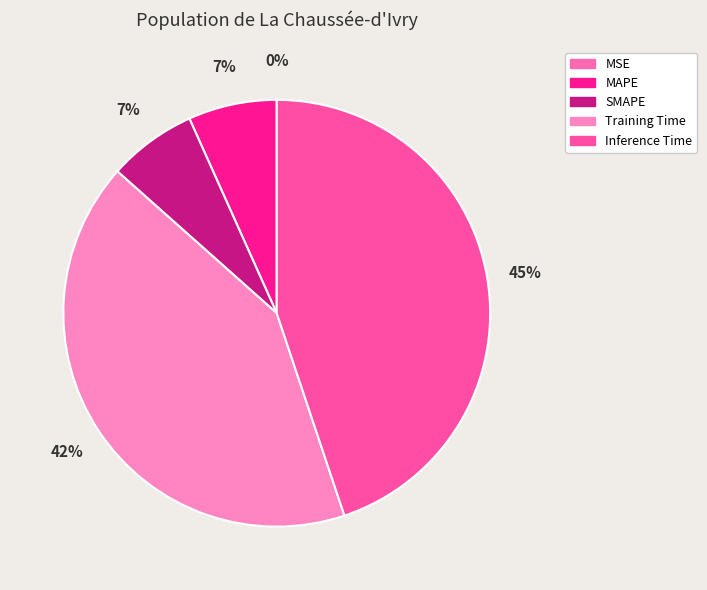

How many slices are in this pie chart?

5